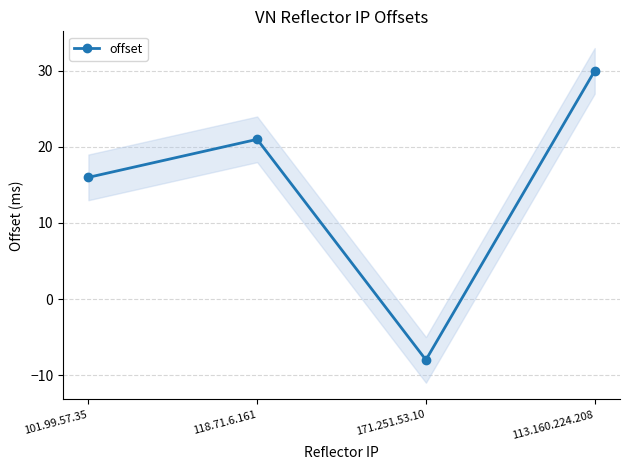

Count the number of data series in this chart.

1